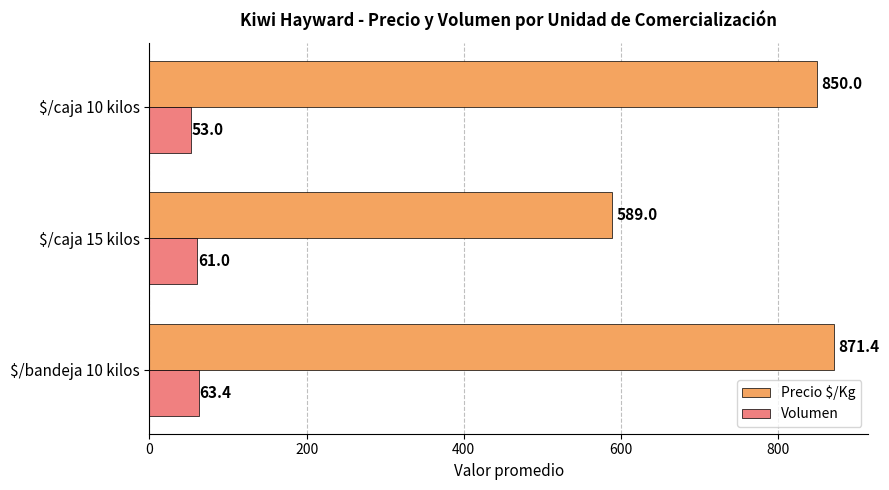

List the series in order of their overall mean, highest first.

Precio $/Kg, Volumen